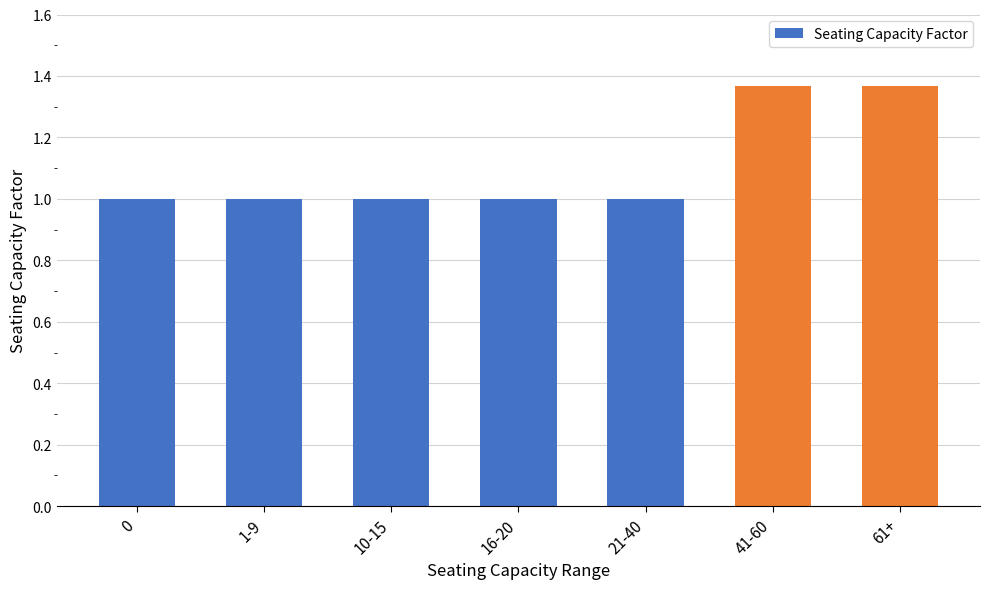

True or false: the data shows 1.8 at 10-15.

False